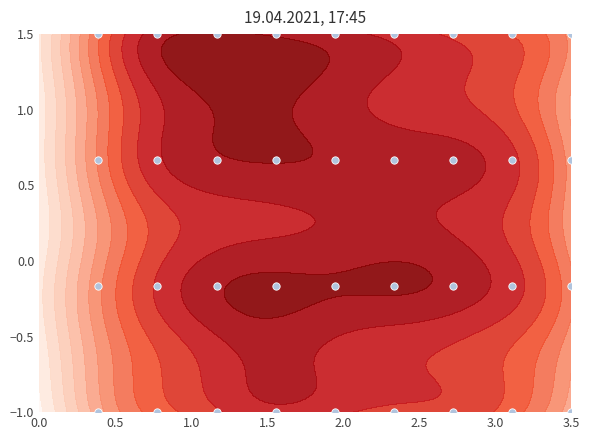

Reading right to left, list all the values displayed in this chart.

1.5	1.5	1.5	1.5	1.5	1.5	1.5	1.5	1.5	0.7	0.7	0.7	0.7	0.7	0.7	0.7	0.7	0.7	-0.2	-0.2	-0.2	-0.2	-0.2	-0.2	-0.2	-0.2	-0.2	-1.0	-1.0	-1.0	-1.0	-1.0	-1.0	-1.0	-1.0	-1.0